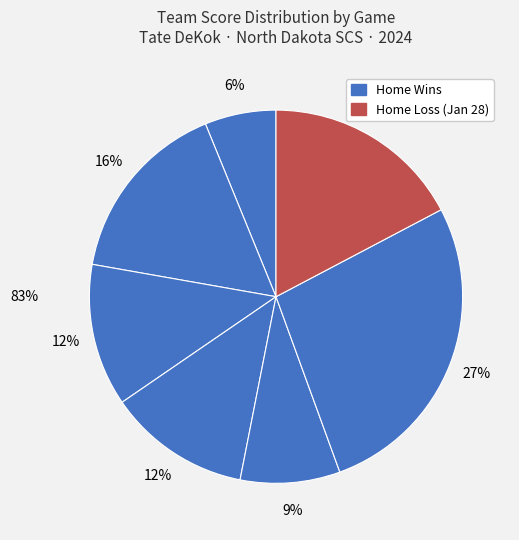

Is there any slice that represents more than half of the pie?

No